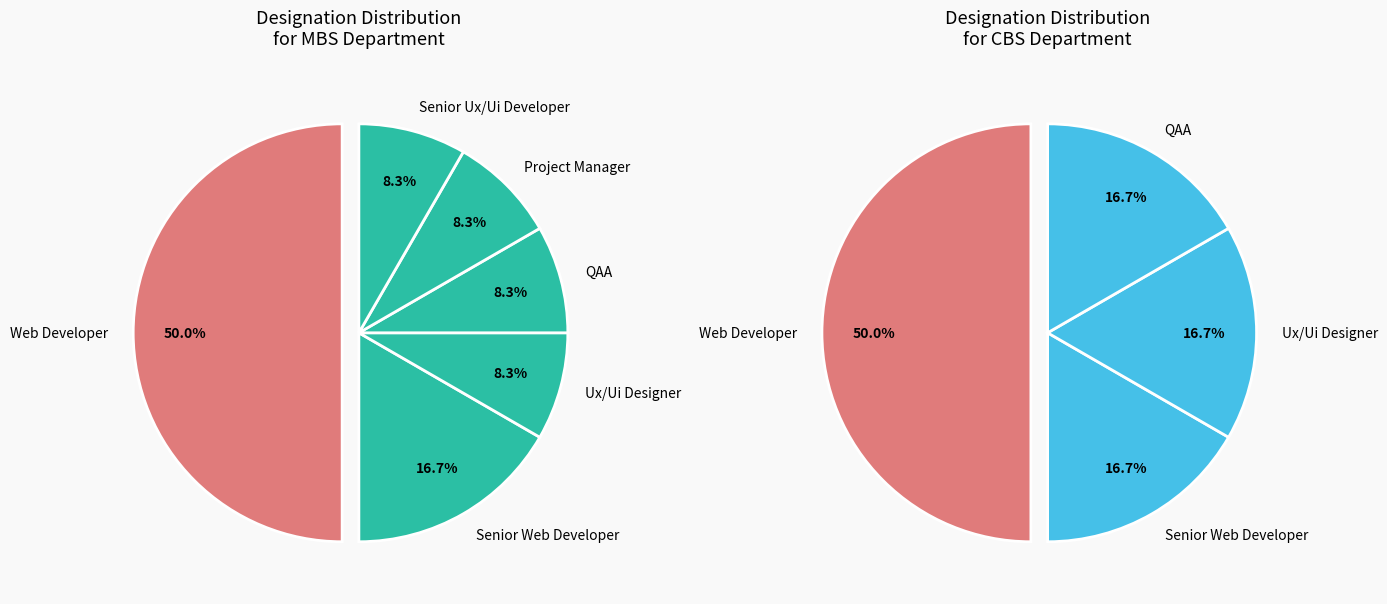

Which category has the biggest portion of the pie?

Web Developer